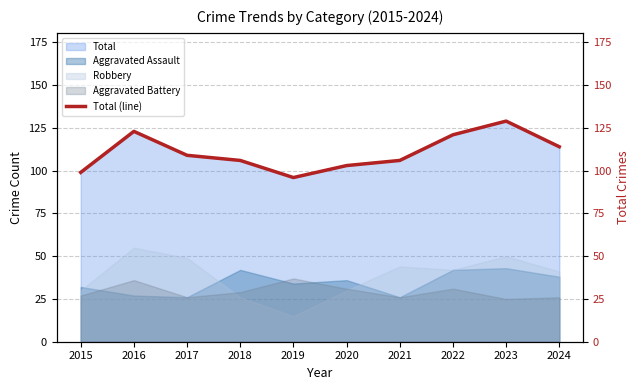

What is the greatest value displayed?

129